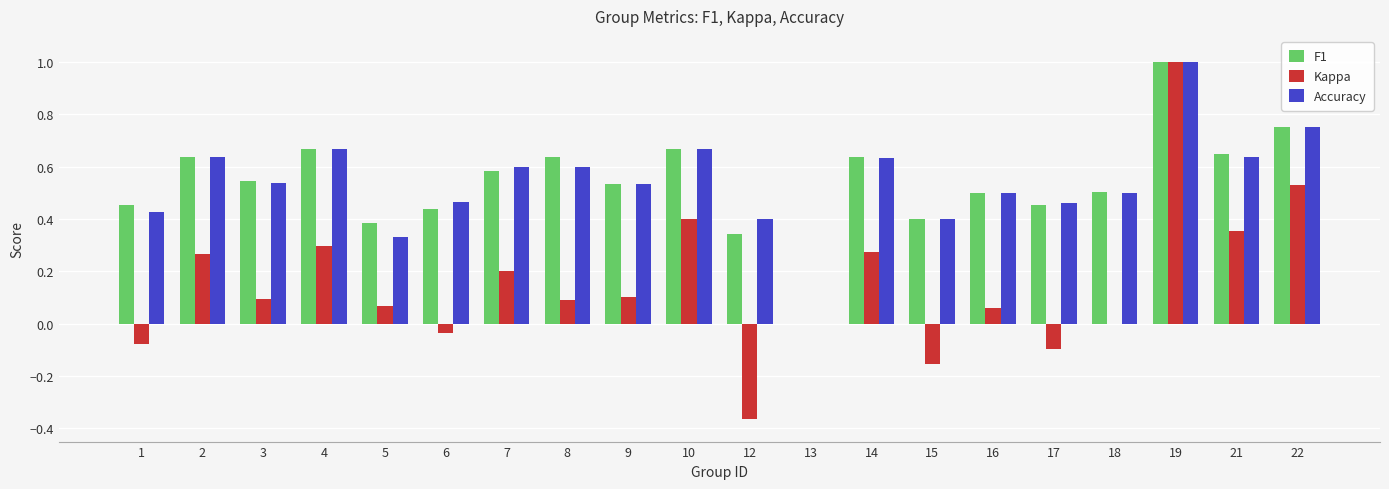

True or false: Kappa has a value of 0.1 at 4.

False